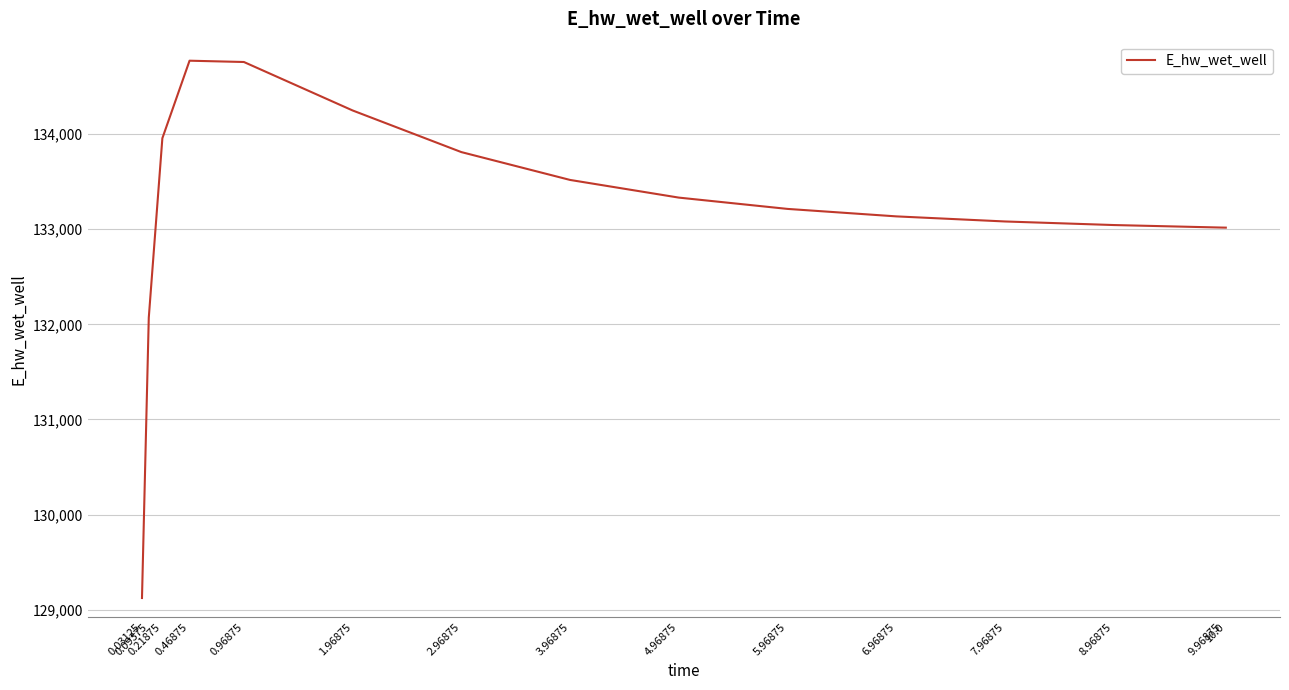

Approximately how many times larger is the value at 8.96875 compared to 7.96875?

1.0